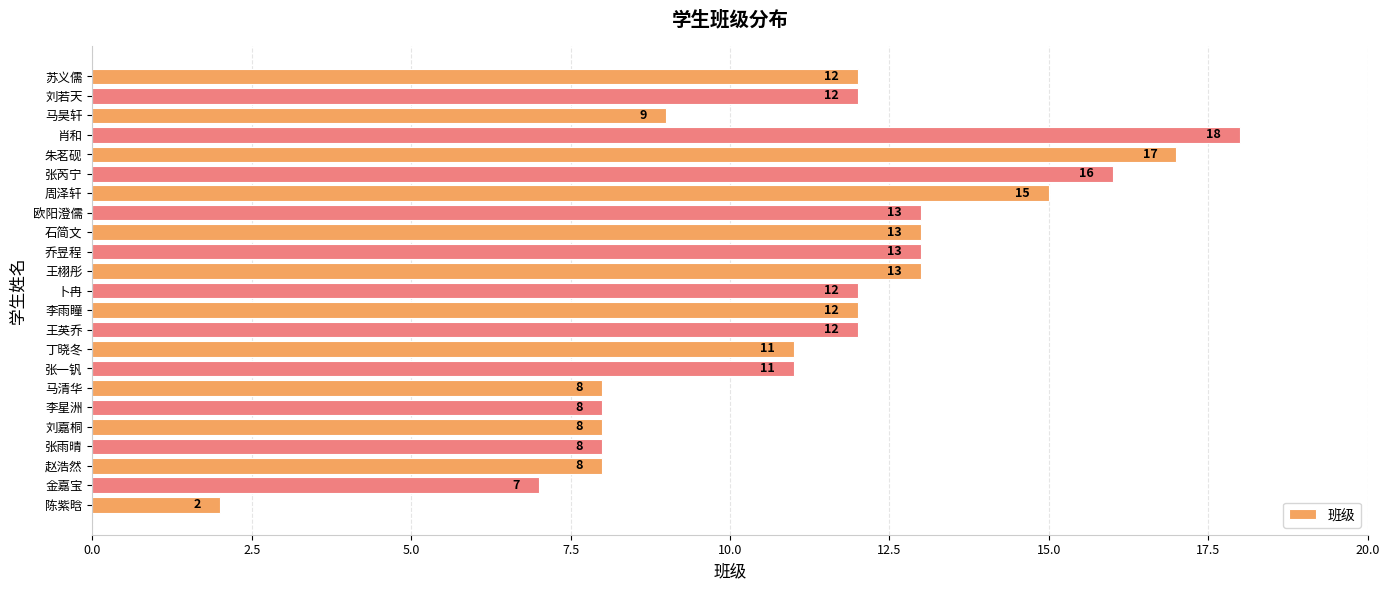

What is the sum of all values?

258